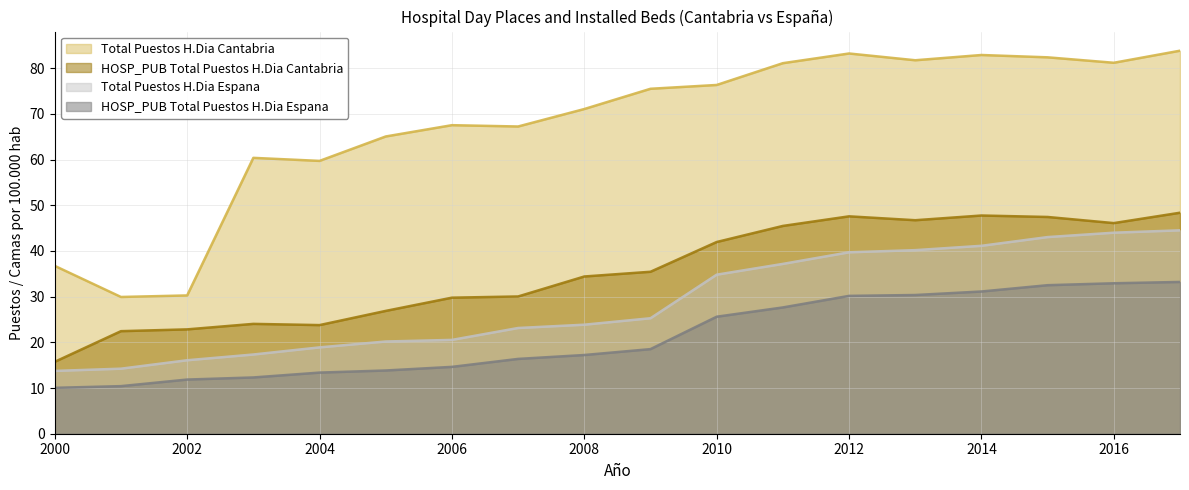

Where is the first local maximum for Total Puestos H.Dia Cantabria?

2003